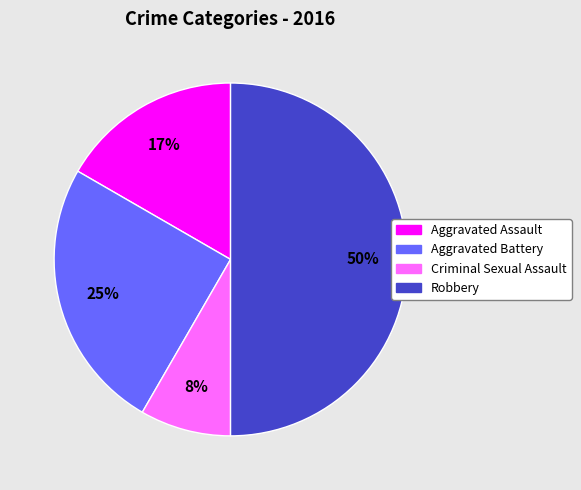

What percentage is the Robbery slice, to the nearest percent?

50%